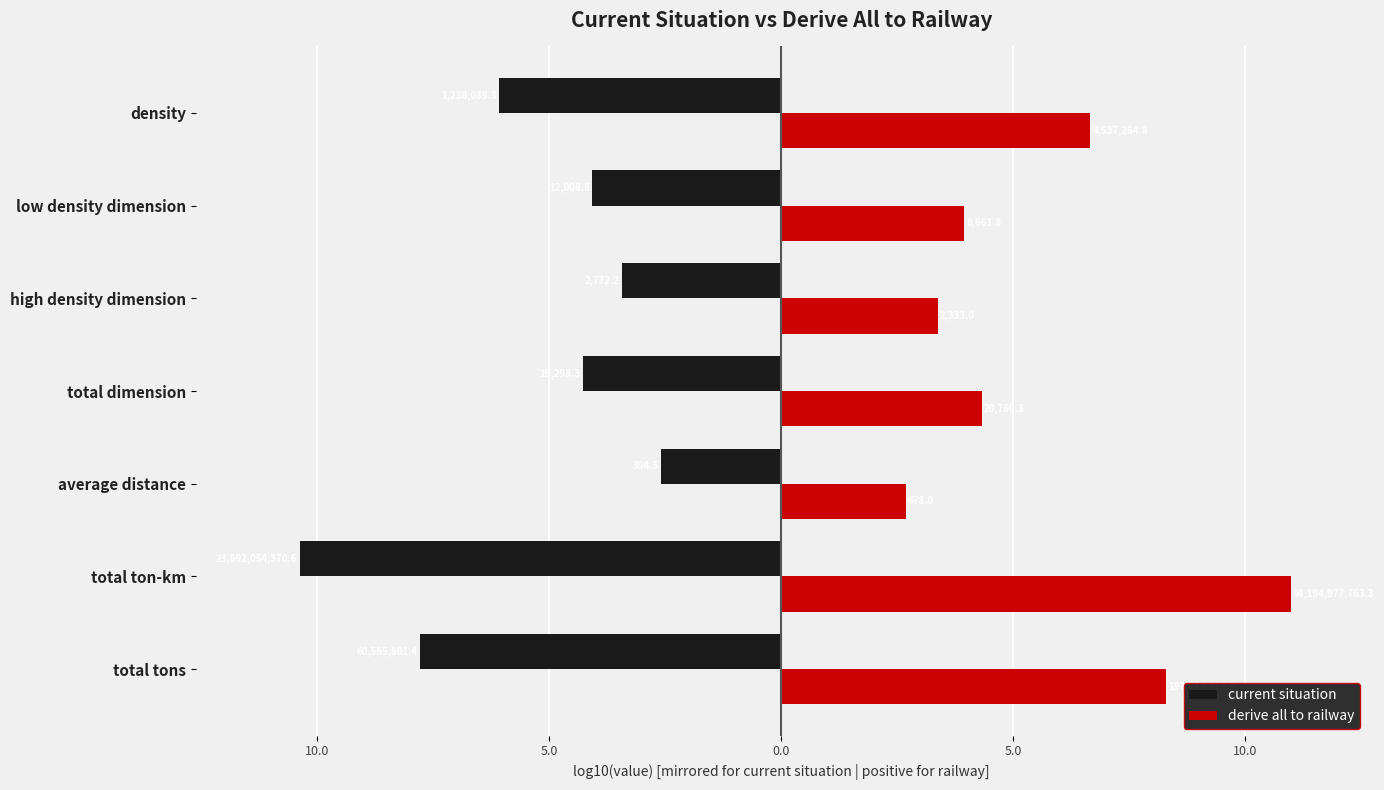

What are all the series names shown in the legend?

current situation, derive all to railway